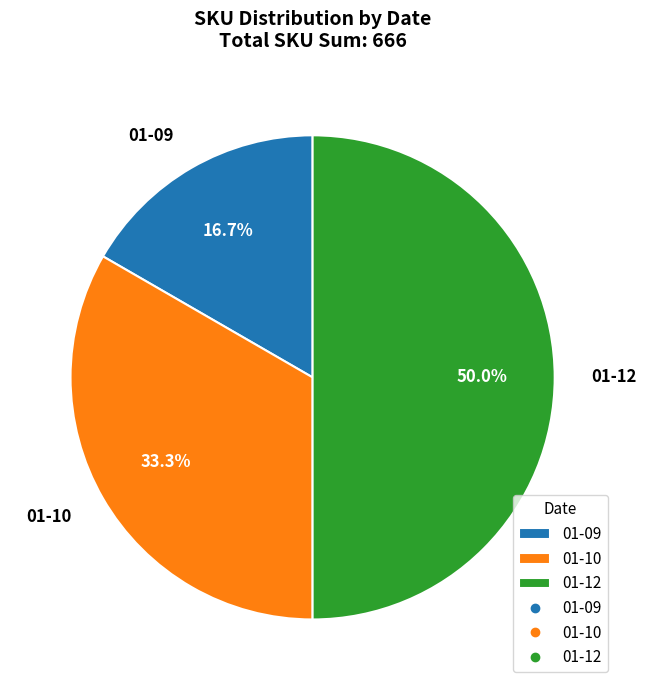

How many slices are in this pie chart?

3